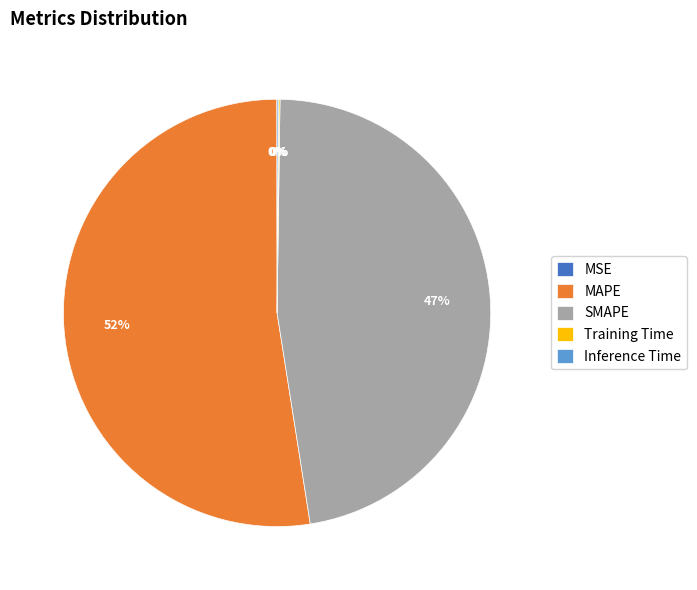

To the nearest percent, what is the combined percentage of SMAPE and MAPE?

100%